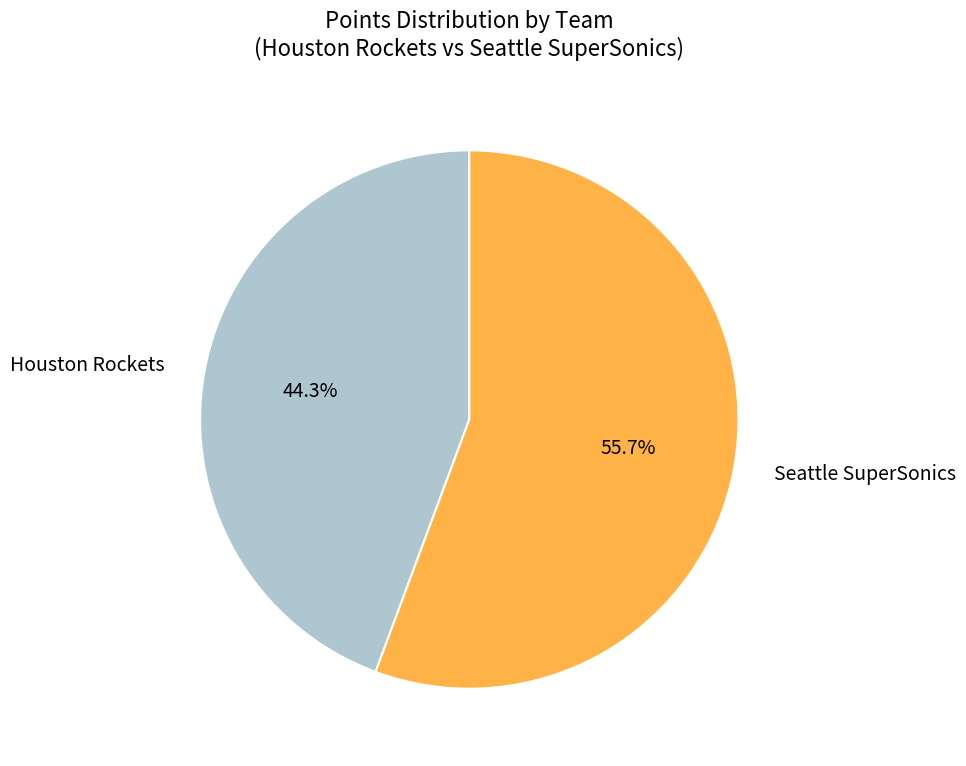

How many slices are in this pie chart?

2